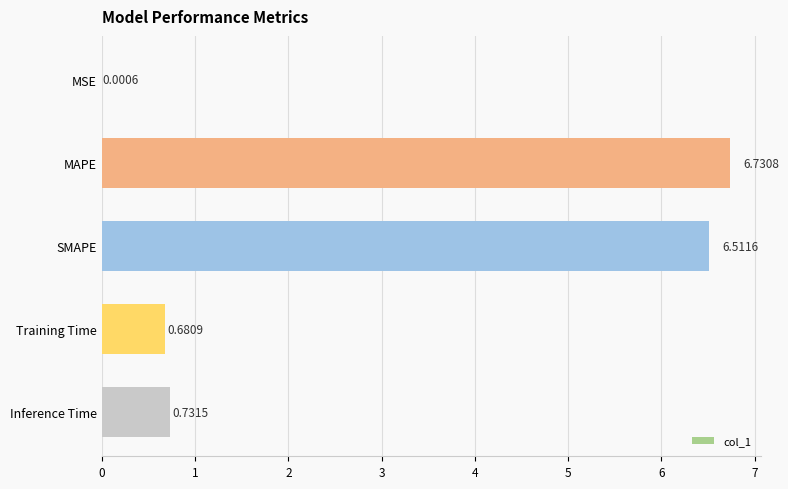

What is the change in value from MAPE to Inference Time?

-6.0